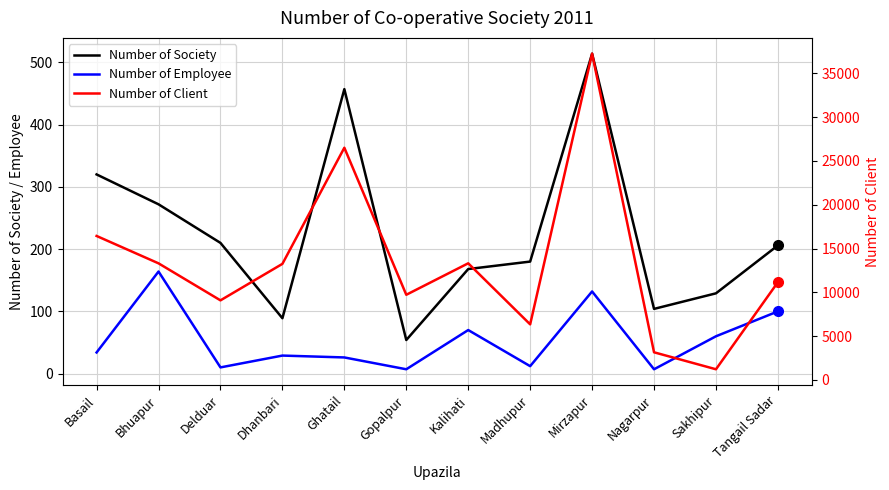

Reading right to left, transcribe all the data shown in this chart.

Number of Society: Tangail Sadar=206	Sakhipur=129	Nagarpur=104	Mirzapur=514	Madhupur=180	Kalihati=168	Gopalpur=54	Ghatail=457	Dhanbari=89	Delduar=210	Bhuapur=272	Basail=320
Number of Employee: Tangail Sadar=100	Sakhipur=60	Nagarpur=7	Mirzapur=132	Madhupur=12	Kalihati=70	Gopalpur=7	Ghatail=26	Dhanbari=29	Delduar=10	Bhuapur=164	Basail=34
Number of Client: Tangail Sadar=11157	Sakhipur=1210	Nagarpur=3148	Mirzapur=37252	Madhupur=6340	Kalihati=13311	Gopalpur=9717	Ghatail=26509	Dhanbari=13248	Delduar=9080	Bhuapur=13307	Basail=16434